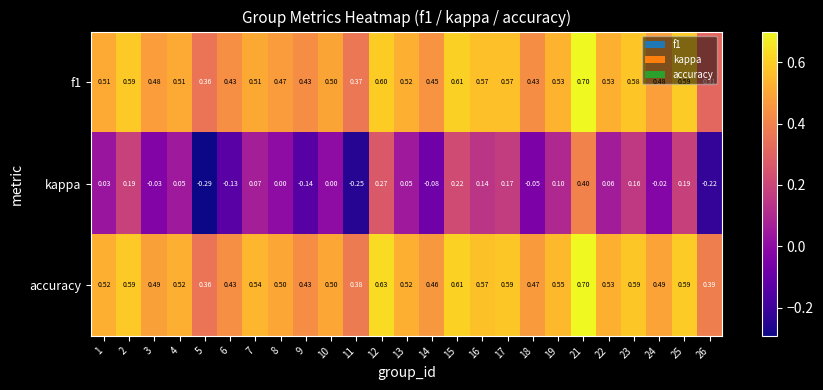

Which series has the largest total across all categories?

accuracy